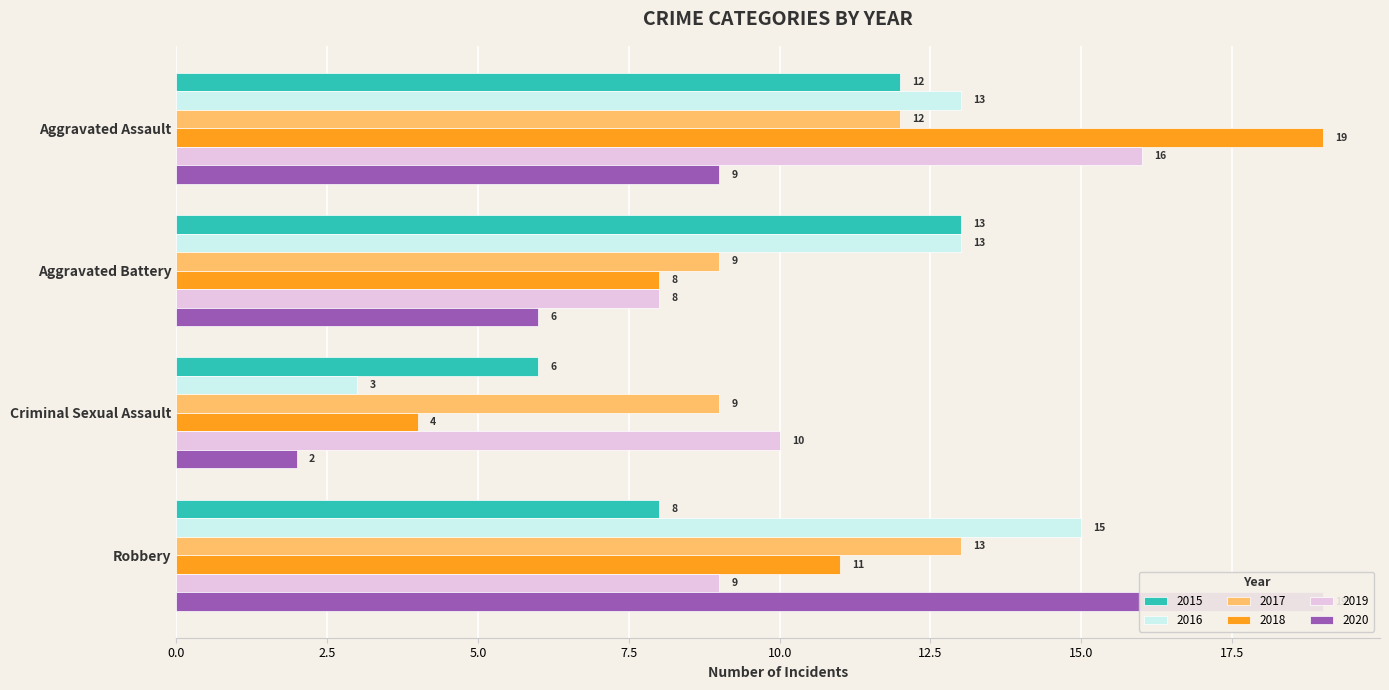

What position from the right is Aggravated Battery?

3